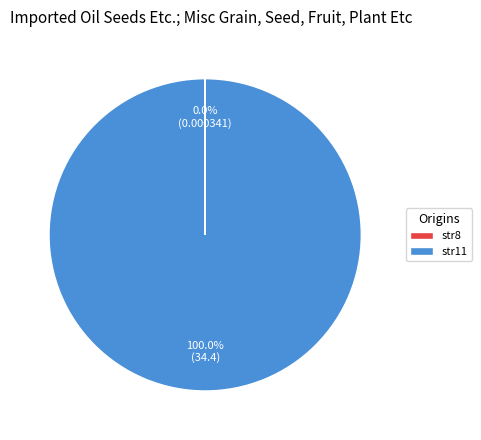

Which category has the biggest portion of the pie?

str11